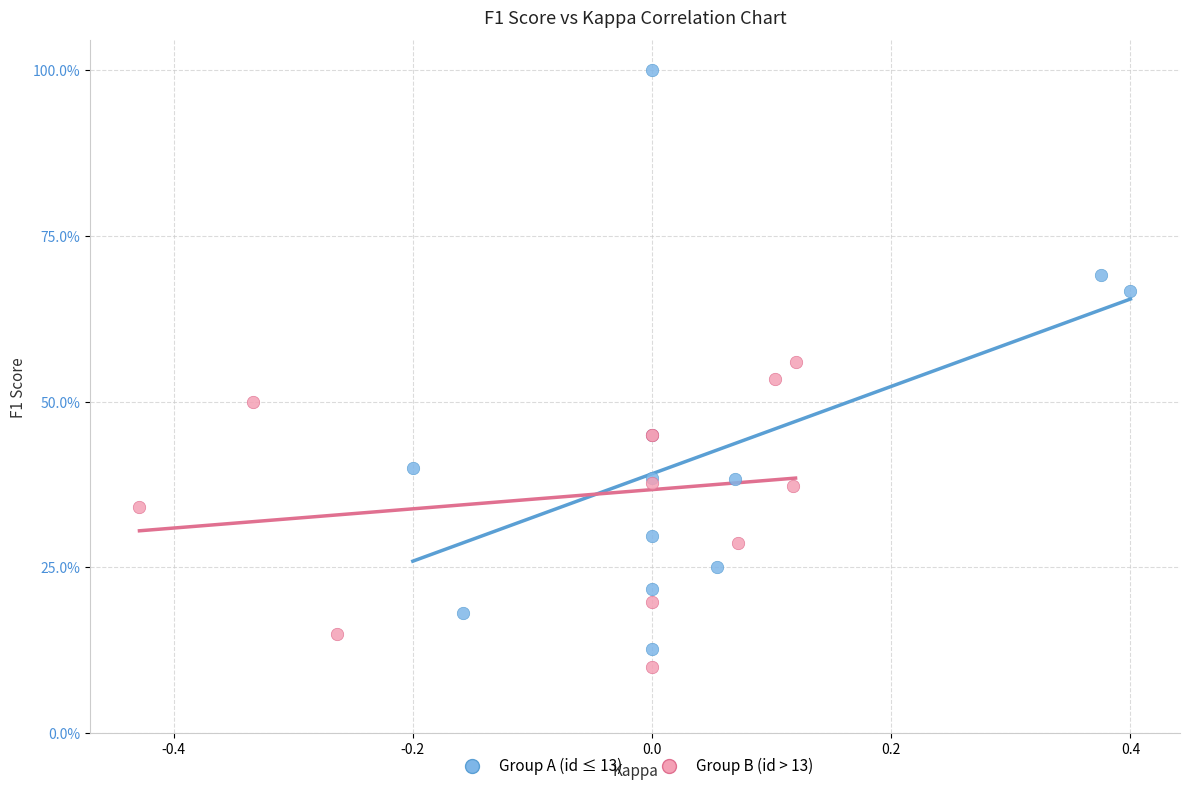

Which series reaches the maximum Y coordinate?

Group A (id ≤ 13)